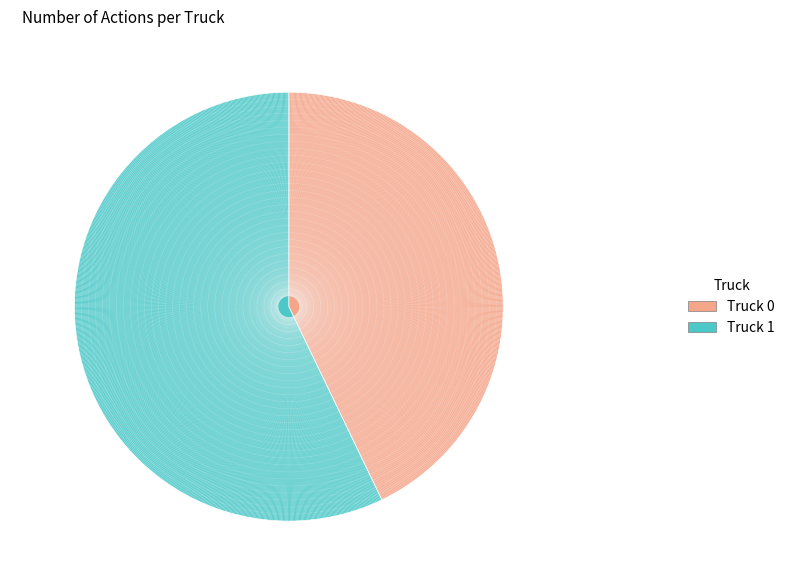

To the nearest percent, what portion does Truck 1 represent?

57%